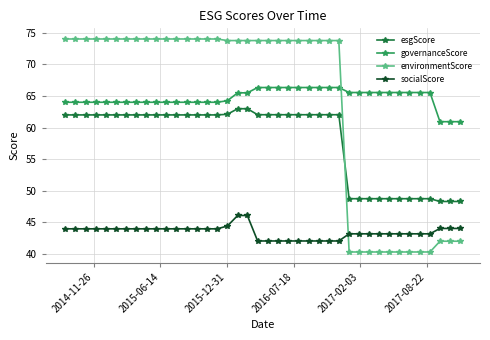

How many lines are shown in the chart?

4